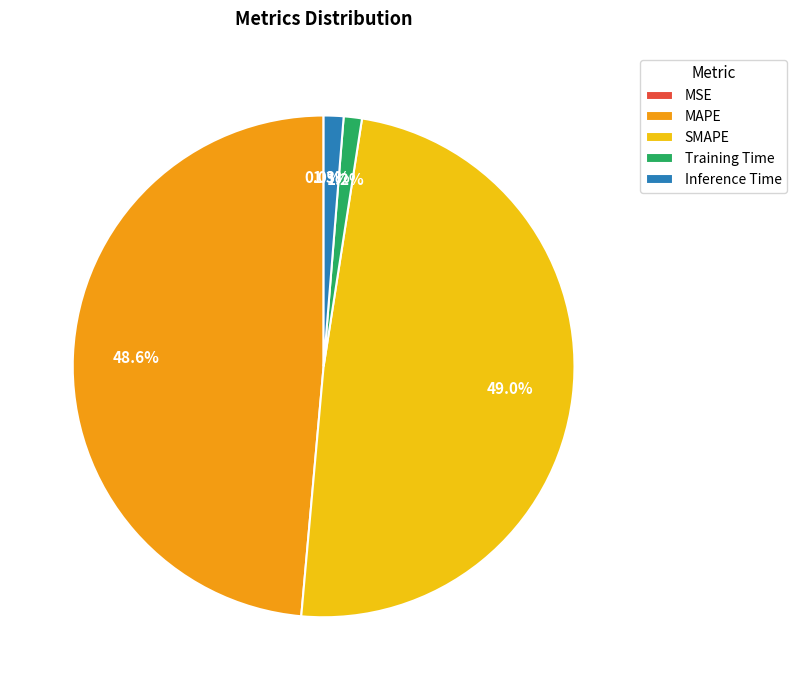

True or false: MAPE accounts for 62% of the total.

False